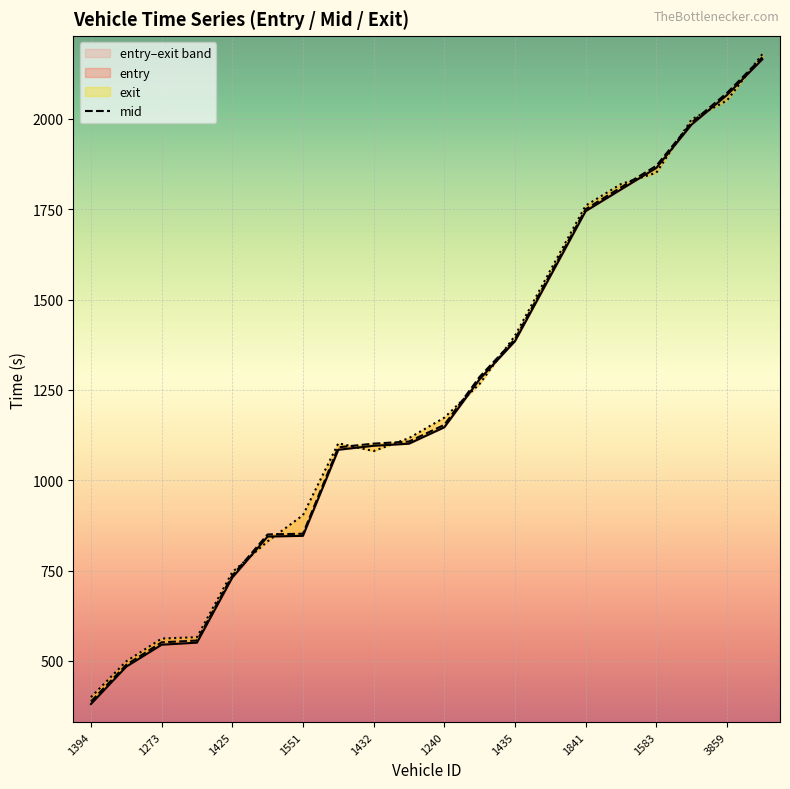

At how many categories does at least one series exceed 437?

19